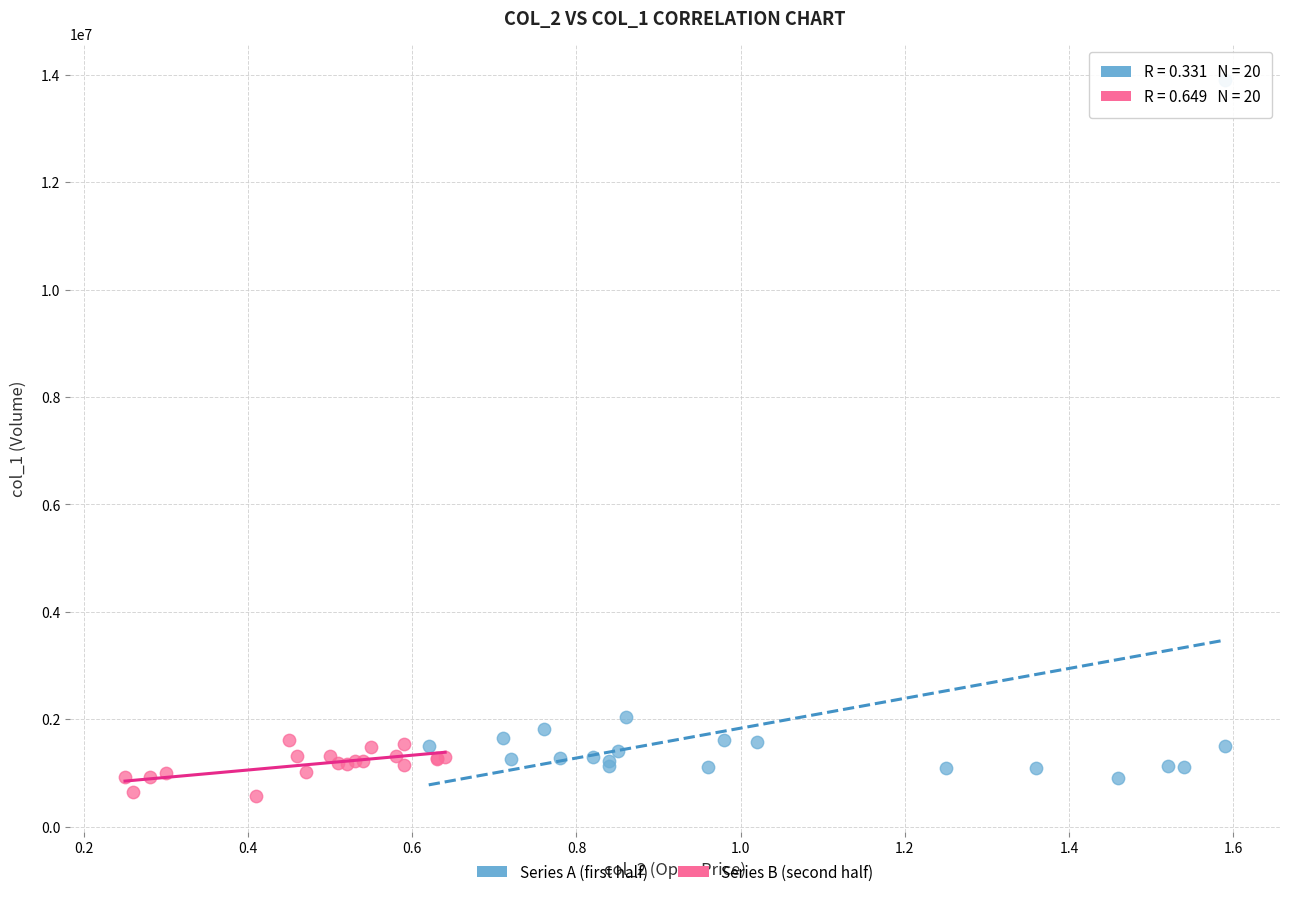

What are all the series names shown in the legend?

Series A (first half), Series B (second half)